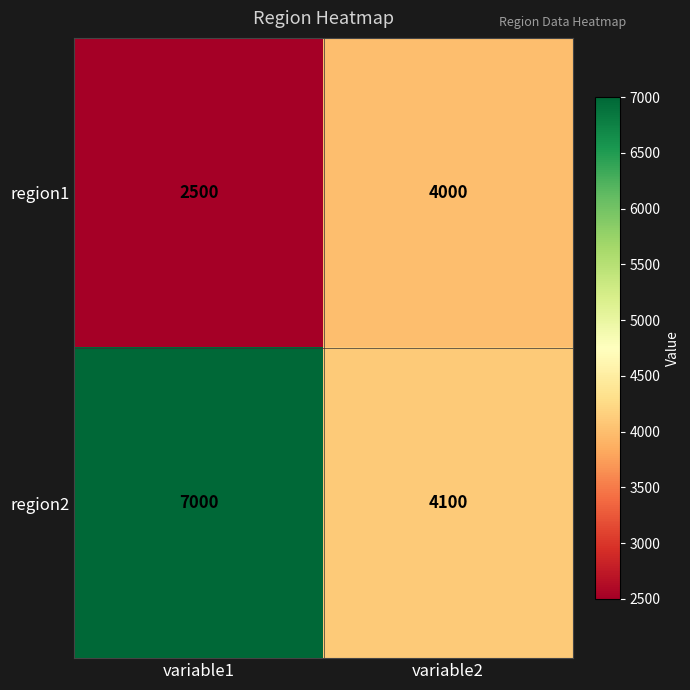

Reading left to right, extract all data points from this chart.

region1: 2500	4000
region2: 7000	4100